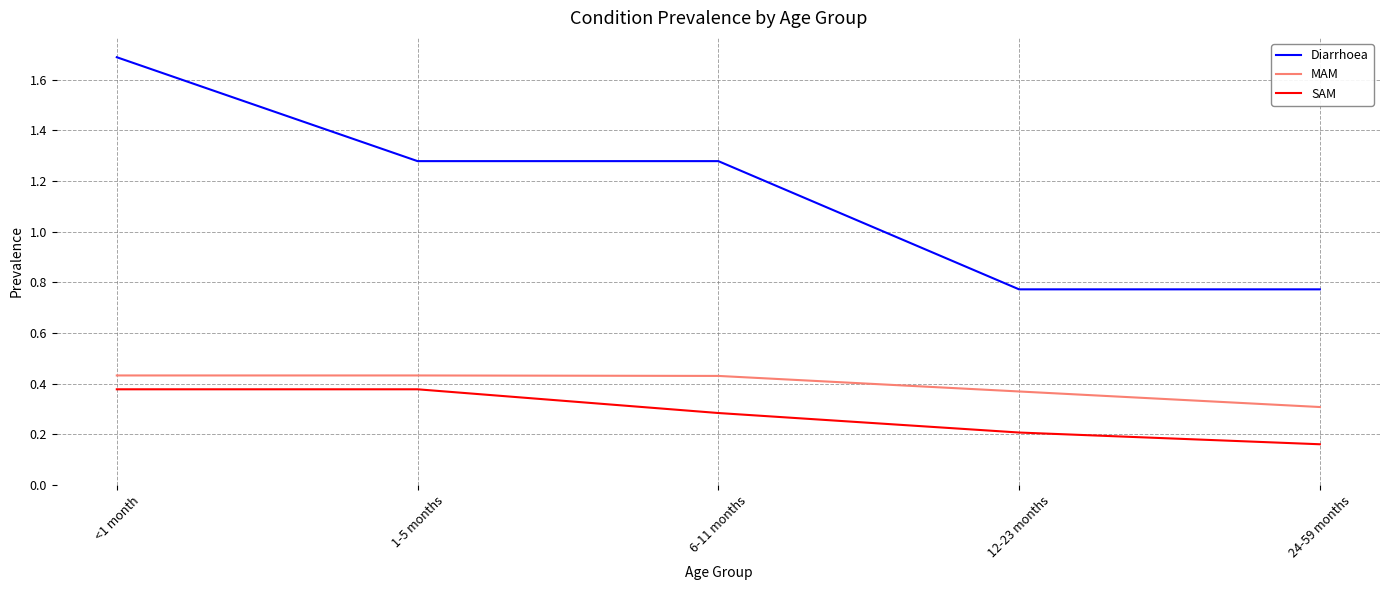

What position from the right is <1 month?

5